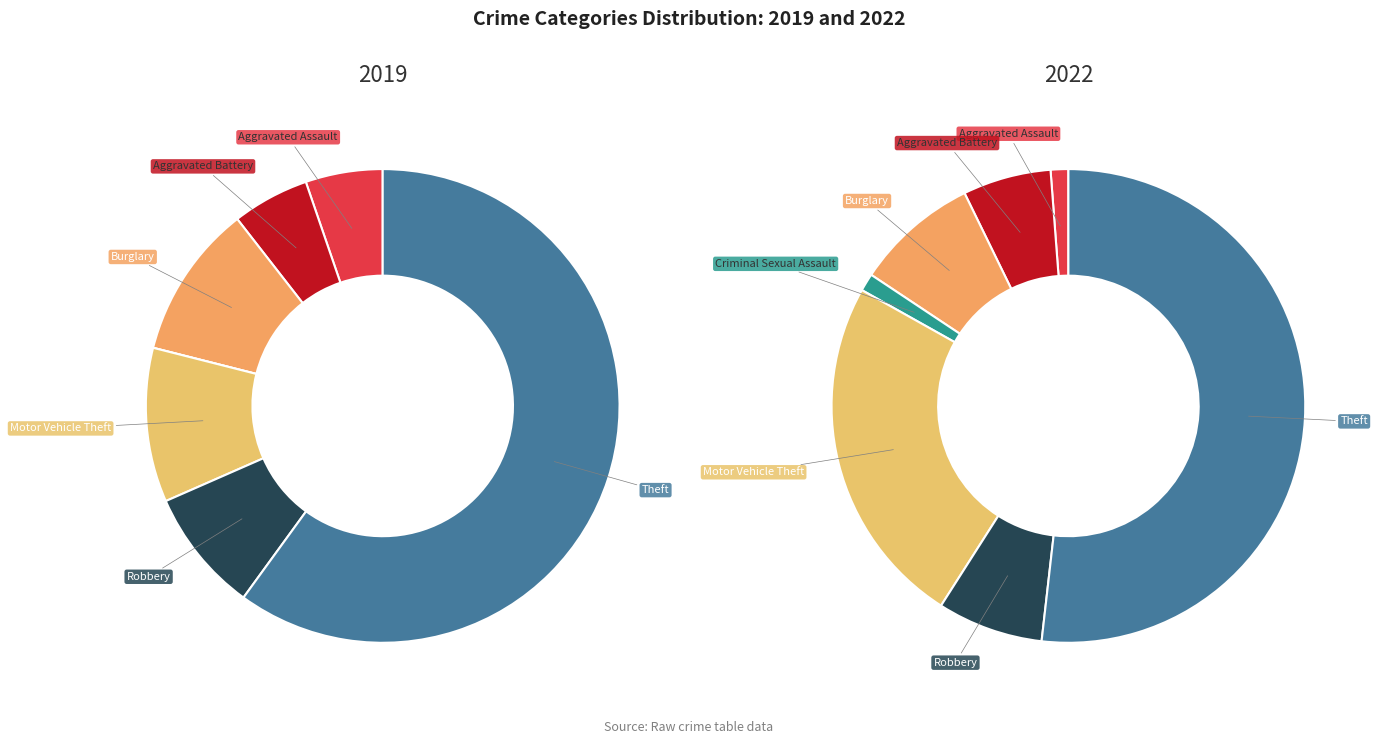

What percentage is the 6 slice, to the nearest percent?

52%